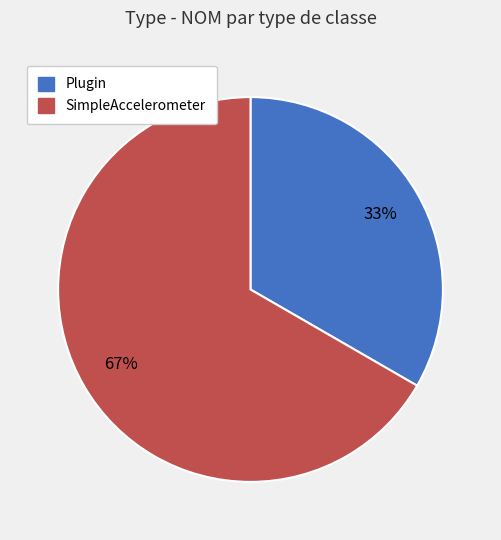

How many slices are in this pie chart?

2